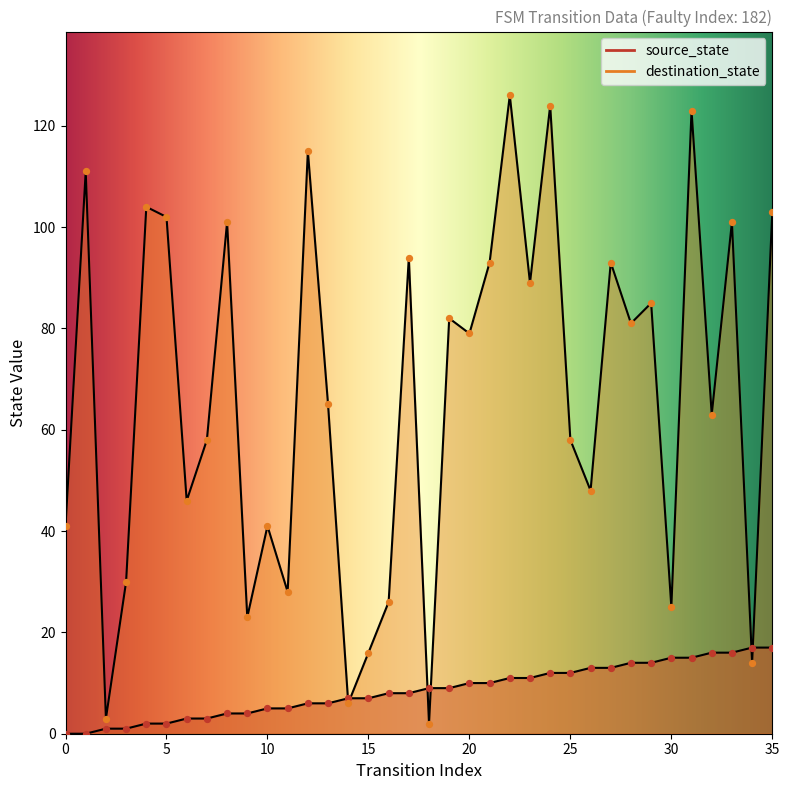

What are all the series names shown in the legend?

source_state, destination_state